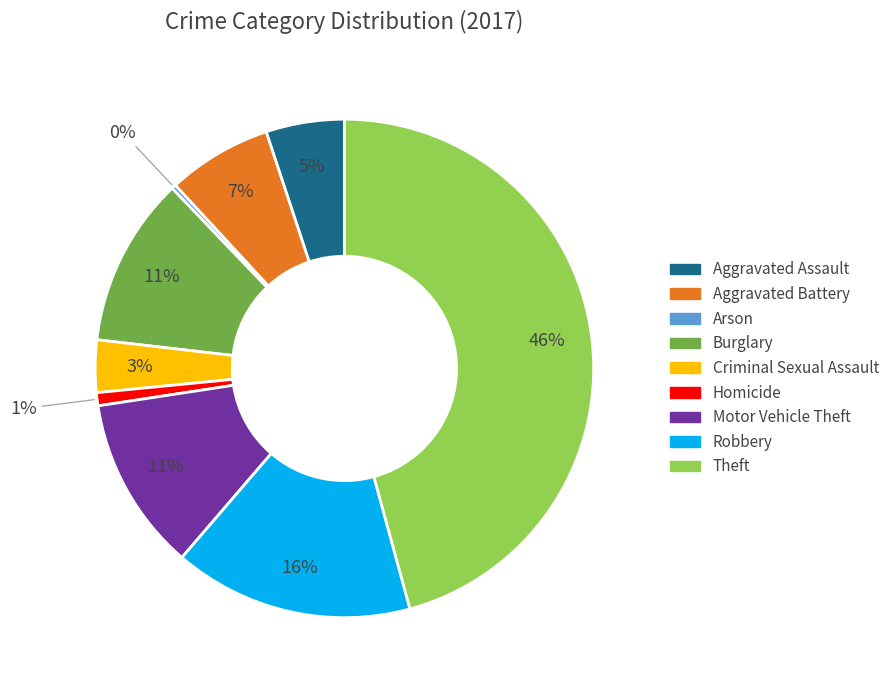

To the nearest percent, what is the average slice percentage?

11%